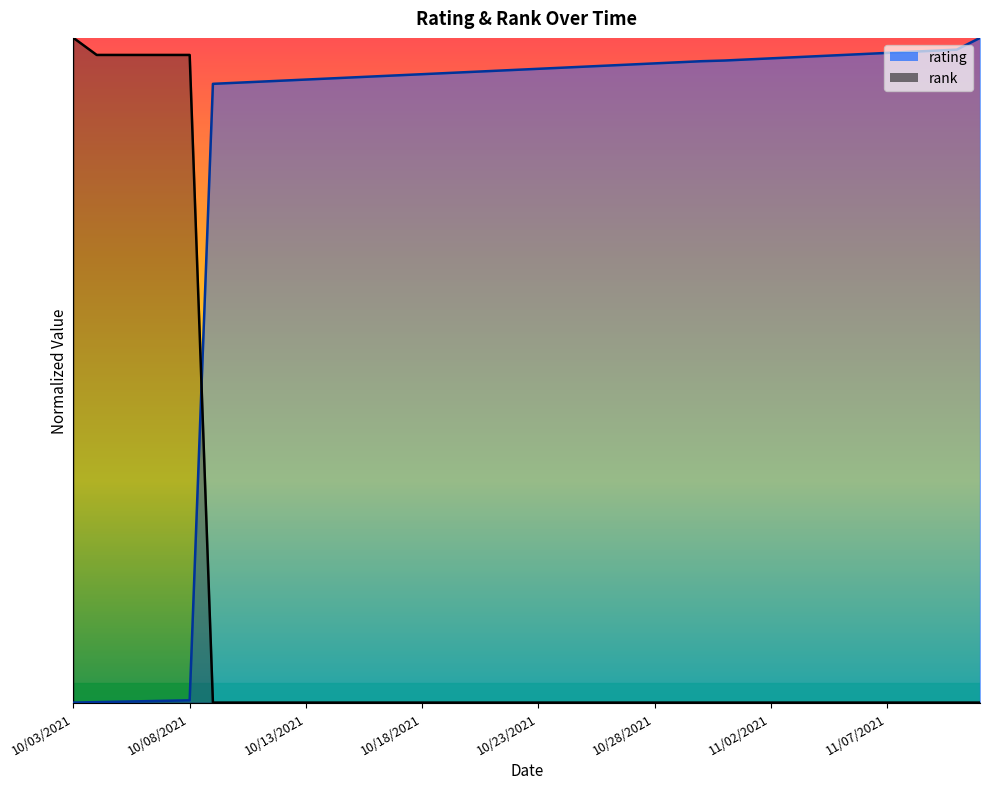

What is the spread (max minus min) of values at 11/03/2021?

1.0